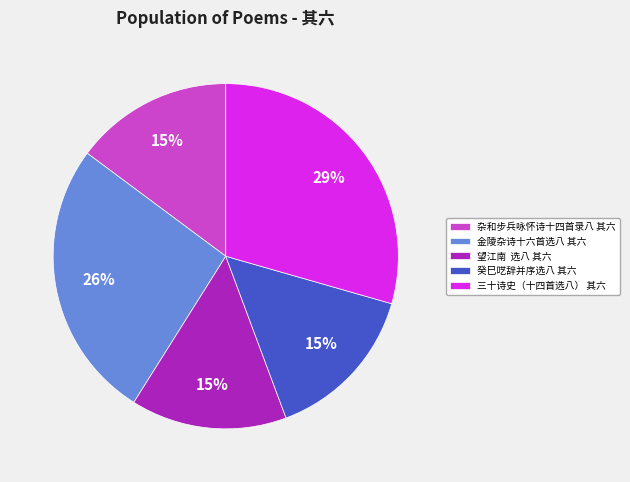

What is the largest slice in the pie chart?

三十诗史（十四首选八） 其六